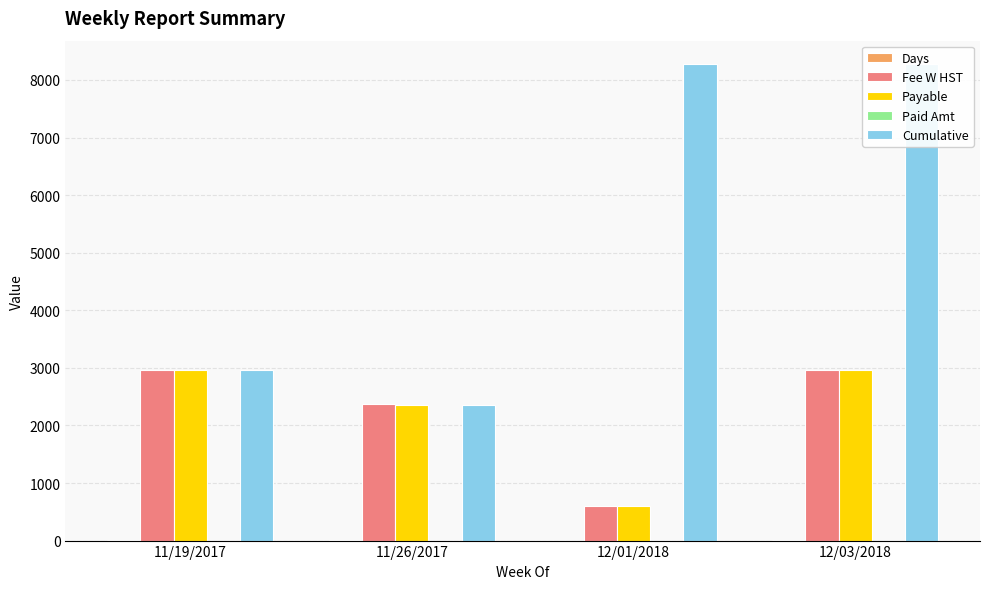

Which series has the largest total across all categories?

Cumulative